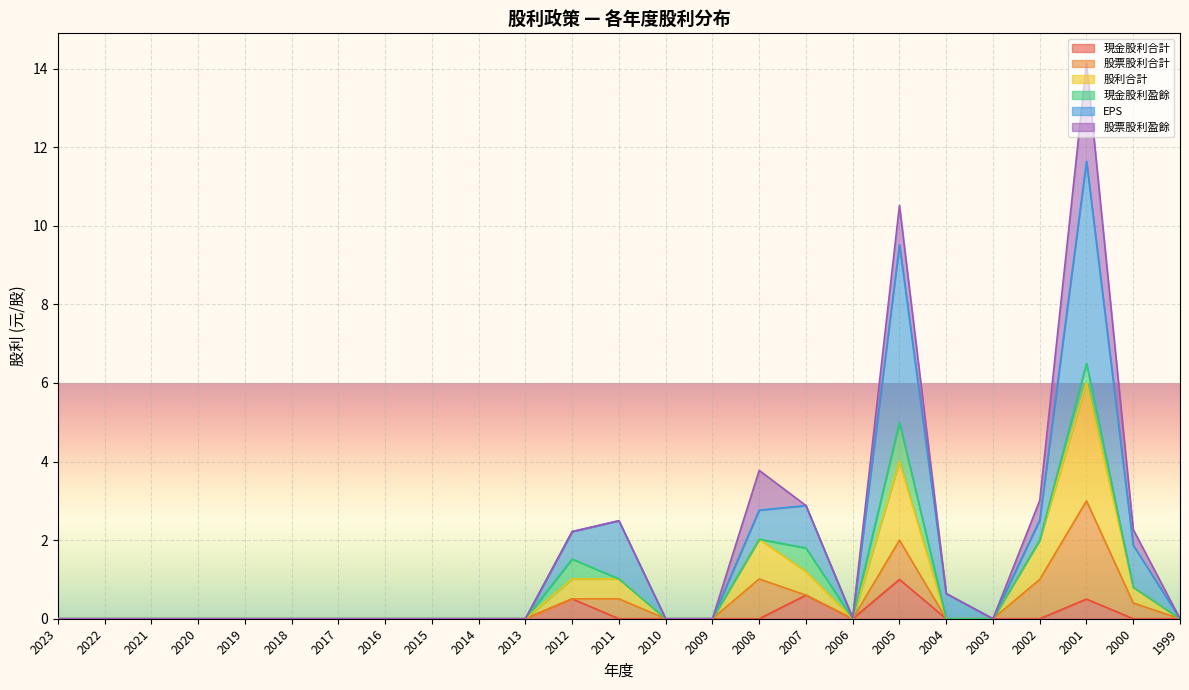

Reading left to right, transcribe all the data shown in this chart.

現金股利合計: 2023=0.0	2022=0.0	2021=0.0	2020=0.0	2019=0.0	2018=0.0	2017=0.0	2016=0.0	2015=0.0	2014=0.0	2013=0.0	2012=0.5	2011=0.0	2010=0.0	2009=0.0	2008=0.0	2007=0.6	2006=0.0	2005=1.0	2004=0.0	2003=0.0	2002=0.0	2001=0.5	2000=0.0	1999=0.0
股票股利合計: 2023=0.0	2022=0.0	2021=0.0	2020=0.0	2019=0.0	2018=0.0	2017=0.0	2016=0.0	2015=0.0	2014=0.0	2013=0.0	2012=0.0	2011=0.5	2010=0.0	2009=0.0	2008=1.0	2007=0.0	2006=0.0	2005=1.0	2004=0.0	2003=0.0	2002=1.0	2001=2.5	2000=0.4	1999=0.0
股利合計: 2023=0.0	2022=0.0	2021=0.0	2020=0.0	2019=0.0	2018=0.0	2017=0.0	2016=0.0	2015=0.0	2014=0.0	2013=0.0	2012=0.5	2011=0.5	2010=0.0	2009=0.0	2008=1.0	2007=0.6	2006=0.0	2005=2.0	2004=0.0	2003=0.0	2002=1.0	2001=3.0	2000=0.4	1999=0.0
現金股利盈餘: 2023=0.0	2022=0.0	2021=0.0	2020=0.0	2019=0.0	2018=0.0	2017=0.0	2016=0.0	2015=0.0	2014=0.0	2013=0.0	2012=0.5	2011=0.0	2010=0.0	2009=0.0	2008=0.0	2007=0.6	2006=0.0	2005=1.0	2004=0.0	2003=0.0	2002=0.0	2001=0.5	2000=0.0	1999=0.0
EPS: 2023=0.0	2022=0.0	2021=0.0	2020=0.0	2019=0.0	2018=0.0	2017=0.0	2016=0.0	2015=0.0	2014=0.0	2013=0.0	2012=0.7	2011=1.5	2010=-1.5	2009=-2.2	2008=0.7	2007=1.1	2006=0.0	2005=4.5	2004=0.6	2003=-1.4	2002=0.5	2001=5.1	2000=1.1	1999=-0.6
股票股利盈餘: 2023=0.0	2022=0.0	2021=0.0	2020=0.0	2019=0.0	2018=0.0	2017=0.0	2016=0.0	2015=0.0	2014=0.0	2013=0.0	2012=0.0	2011=0.0	2010=0.0	2009=0.0	2008=1.0	2007=0.0	2006=0.0	2005=1.0	2004=0.0	2003=0.0	2002=0.5	2001=2.5	2000=0.4	1999=0.0